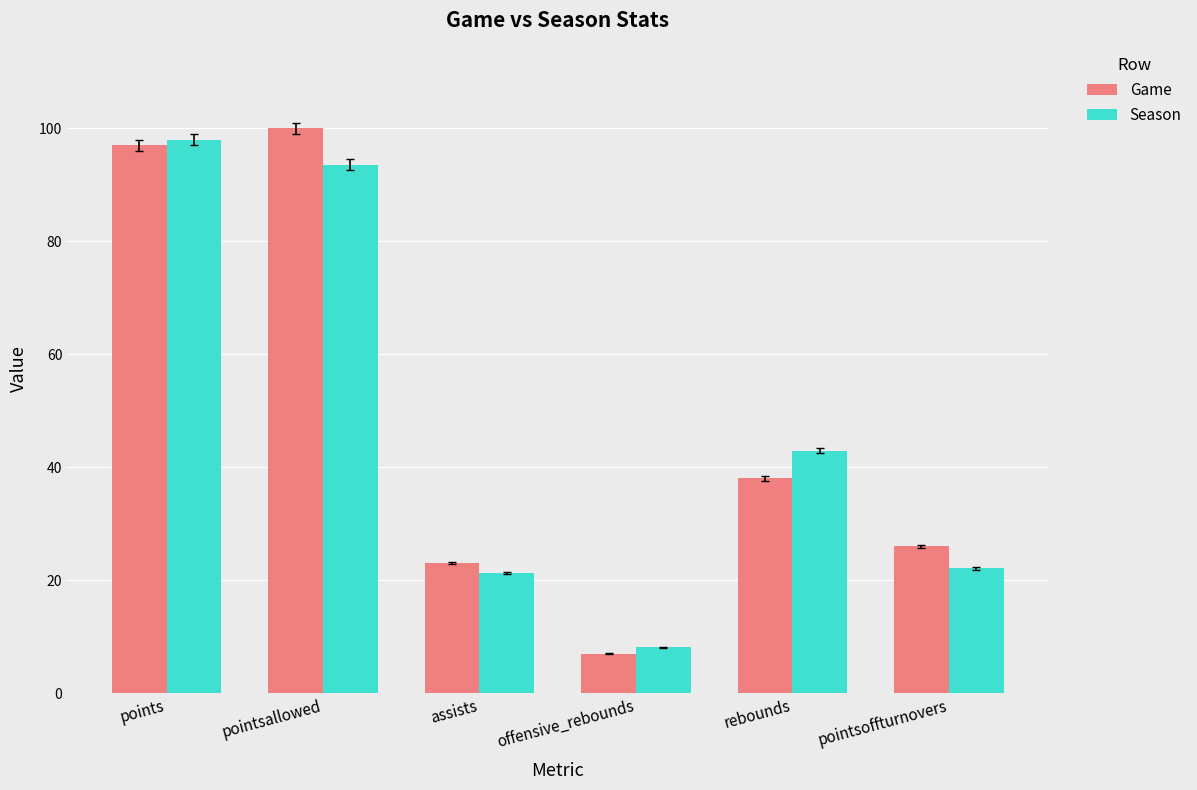

Which series has the largest range (max minus min)?

Game